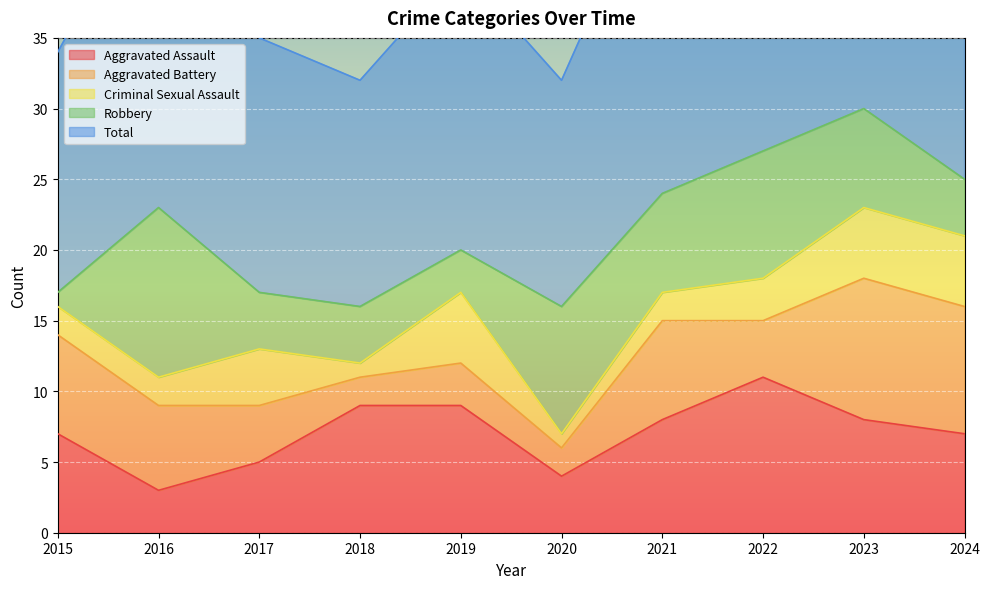

How many lines are shown in the chart?

5